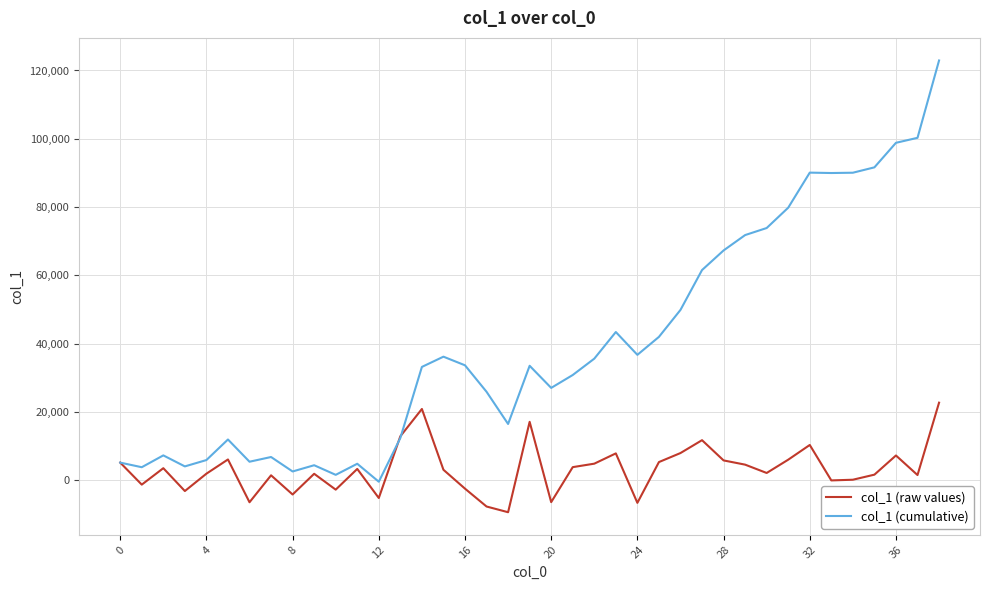

Which series has the largest total across all categories?

col_1 (cumulative)